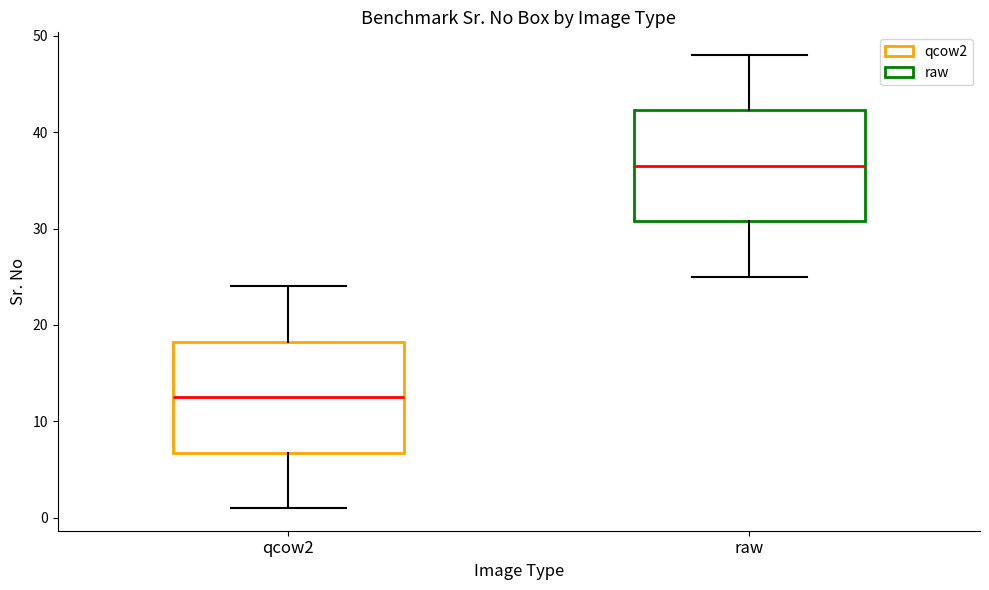

Where is the lower edge of the box for qcow2 on the y-axis? The values are not printed on the chart, so give them approximately, as read against the axis.

7